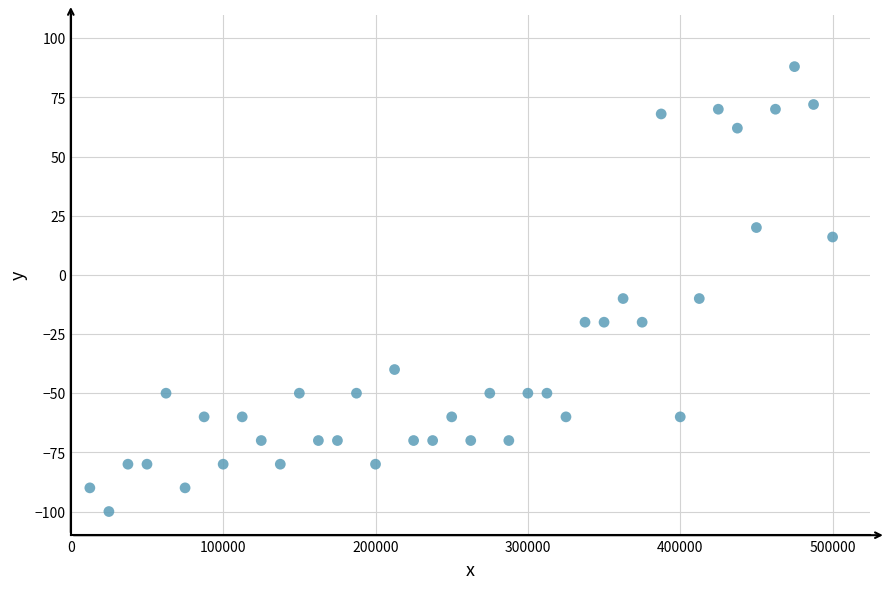

What is the range of X values (max minus min)?

487500